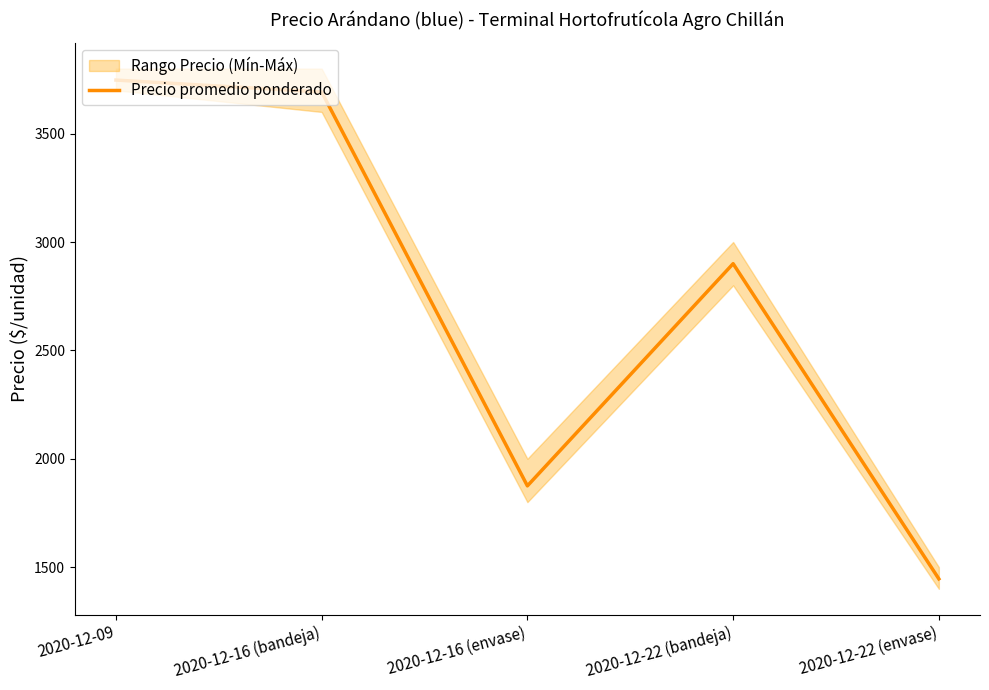

Which has a higher value, 2020-12-22 (envase) or 2020-12-09?

2020-12-09